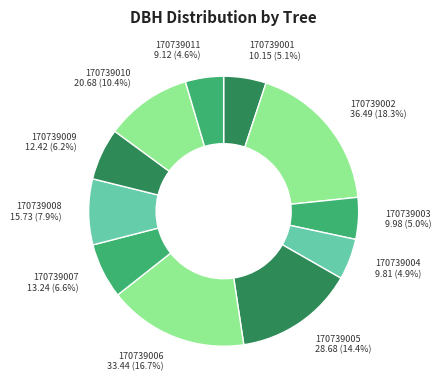

How much of the chart is everything except 170739002?

81.7%